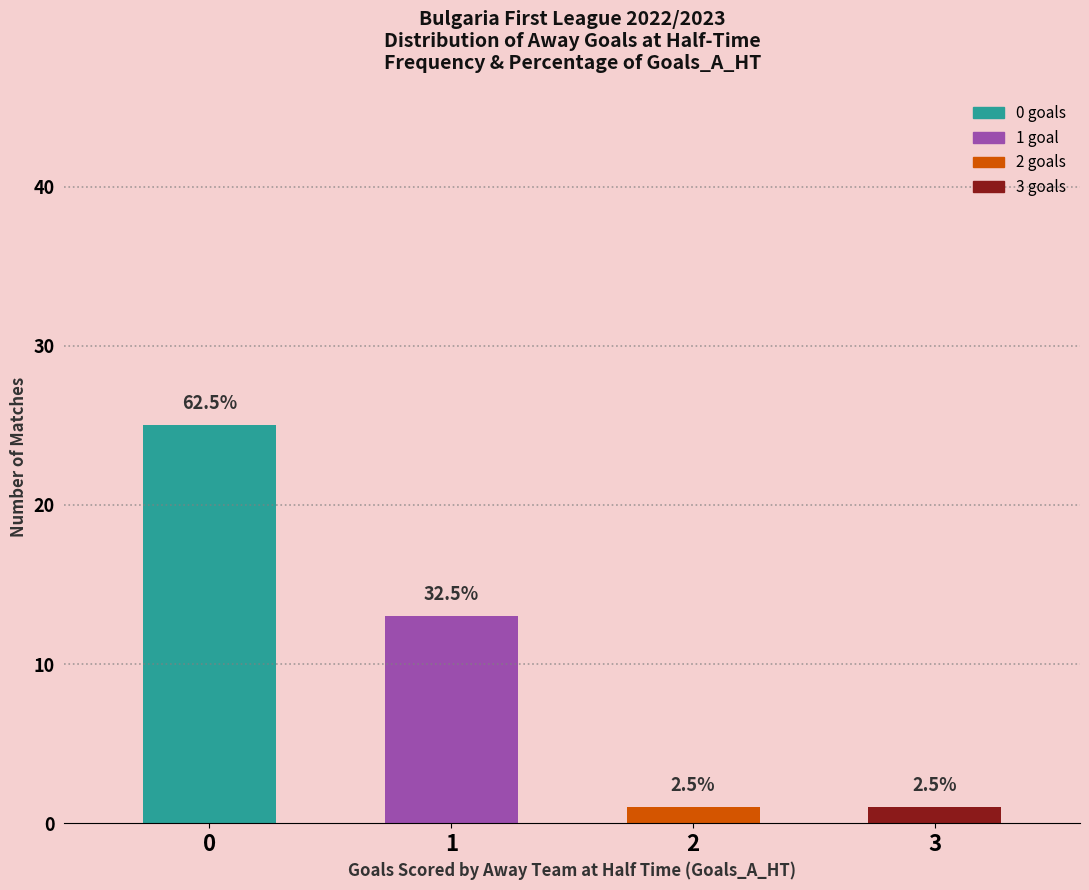

Rank the categories by value from highest to lowest.

0, 1, 2, 3